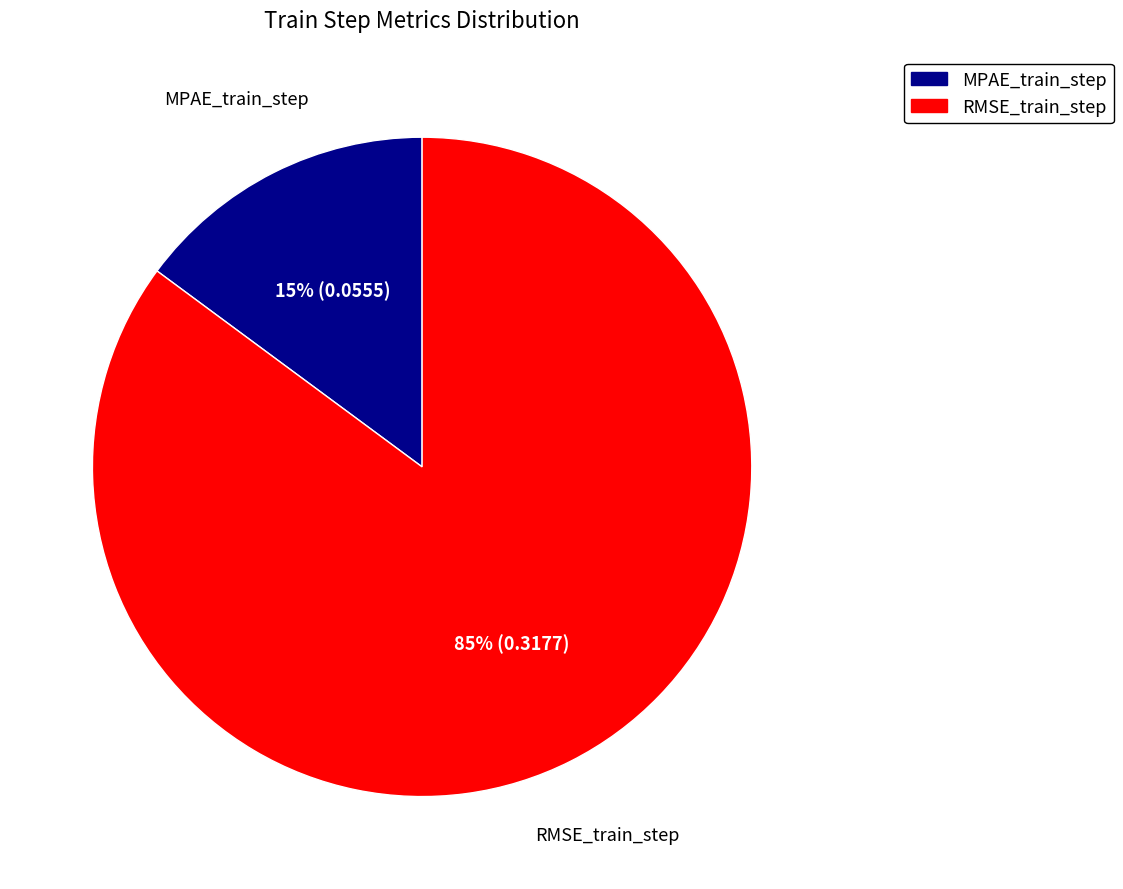

Between RMSE_train_step and MPAE_train_step, which is larger?

RMSE_train_step